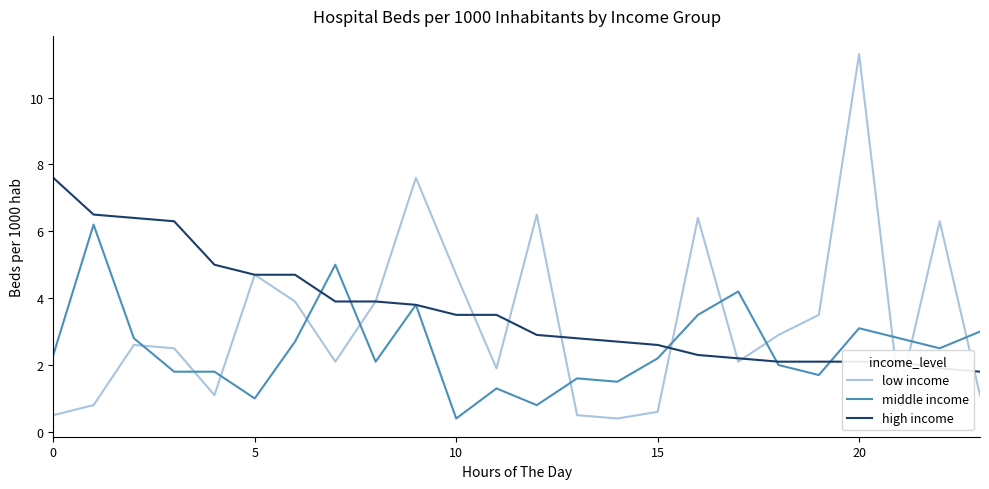

How many times do middle income and low income cross each other?

12